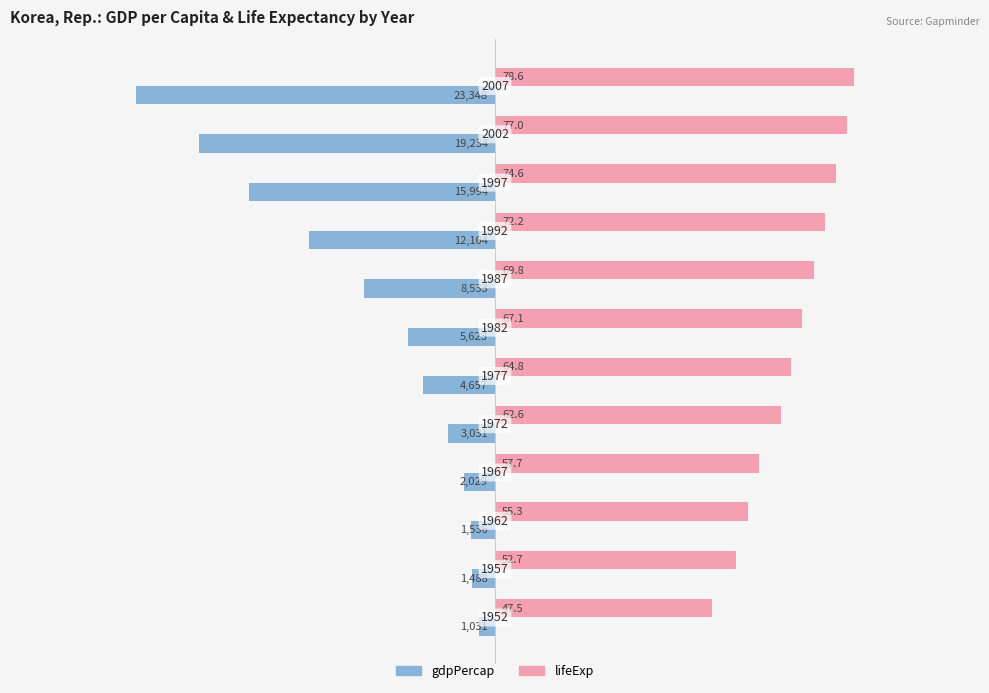

What are all the series names shown in the legend?

gdpPercap, lifeExp